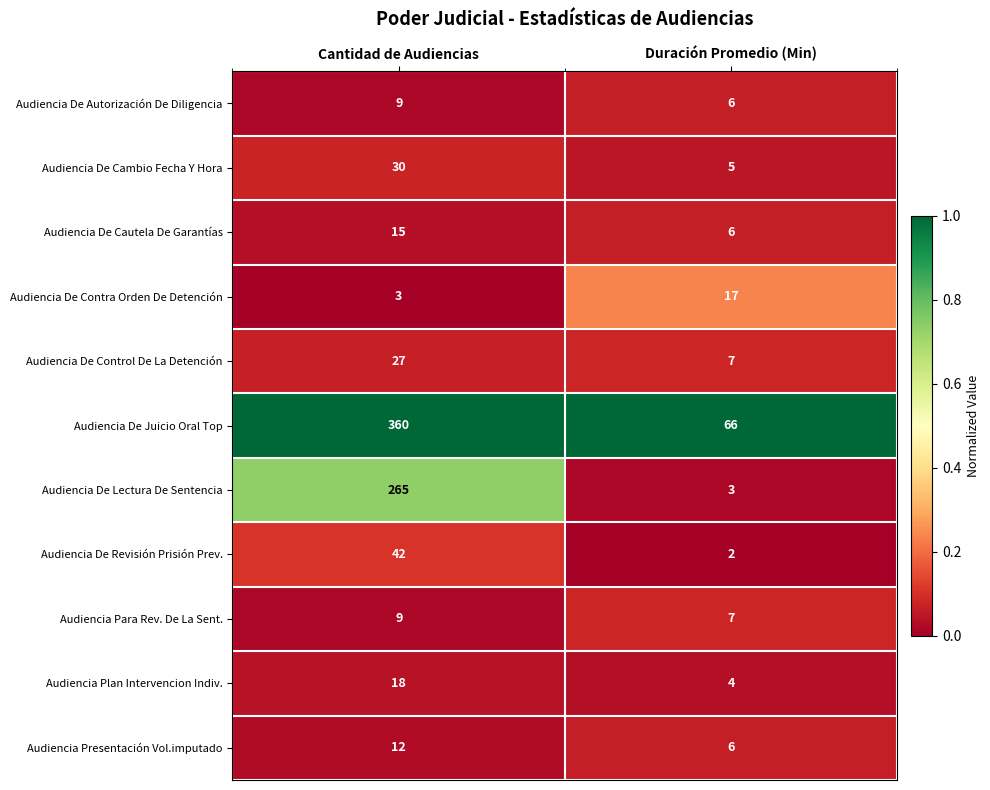

What is the total value across all series at Duración Promedio (Min)?

129